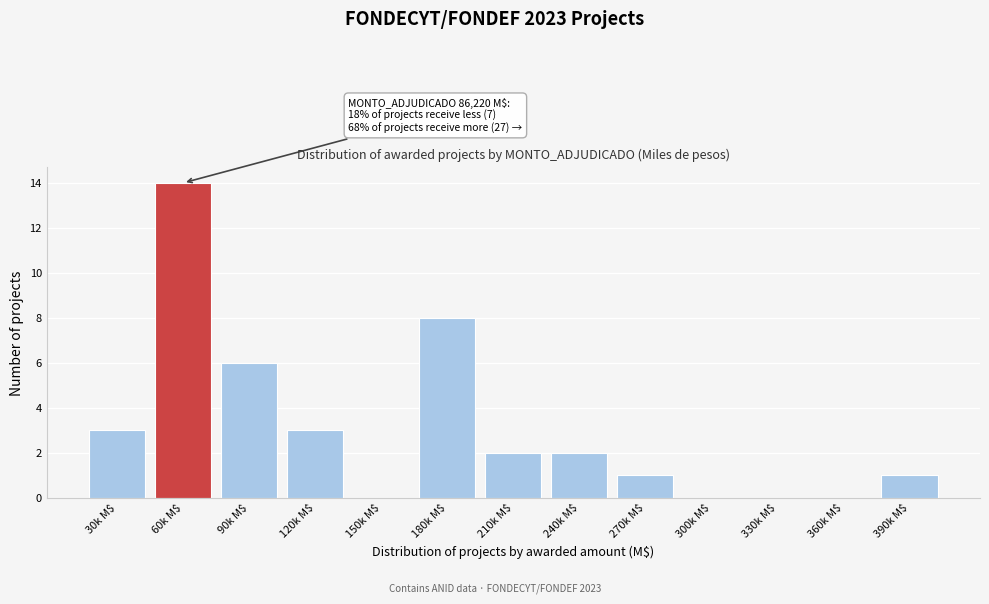

What is the sum of all values?

40